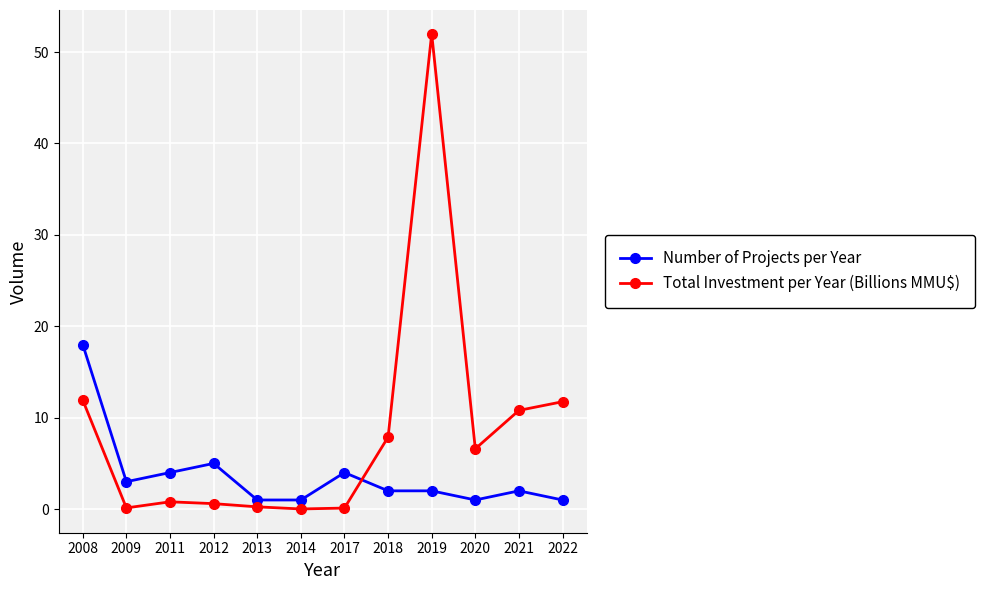

At which category does Total Investment per Year (Billions MMU$) reach its first local valley?

2009